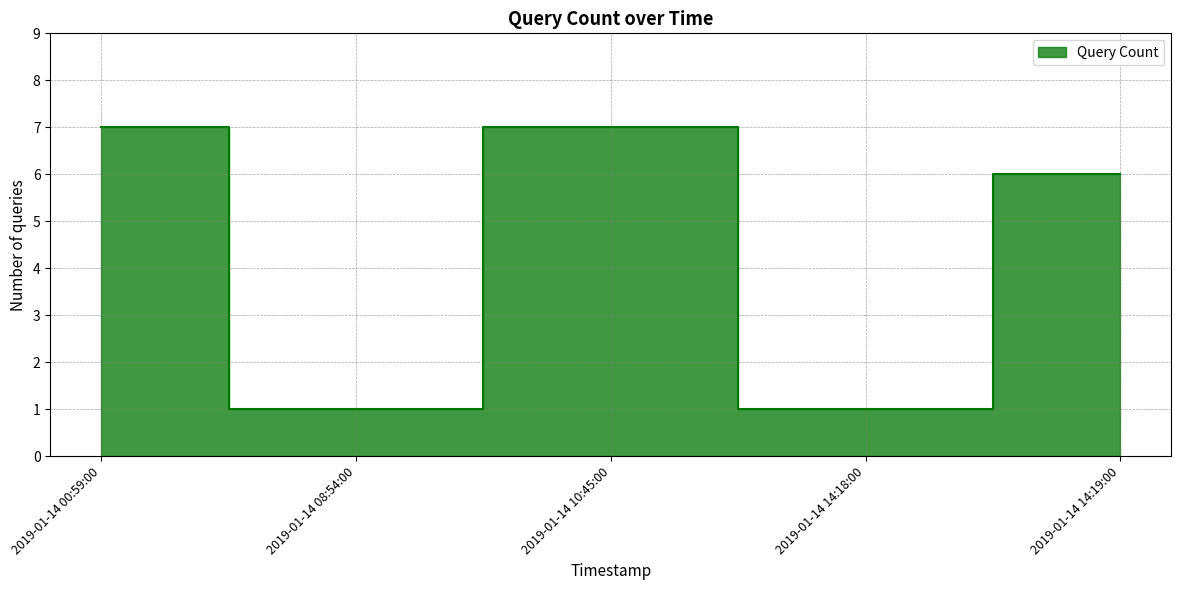

What is the average value?

4